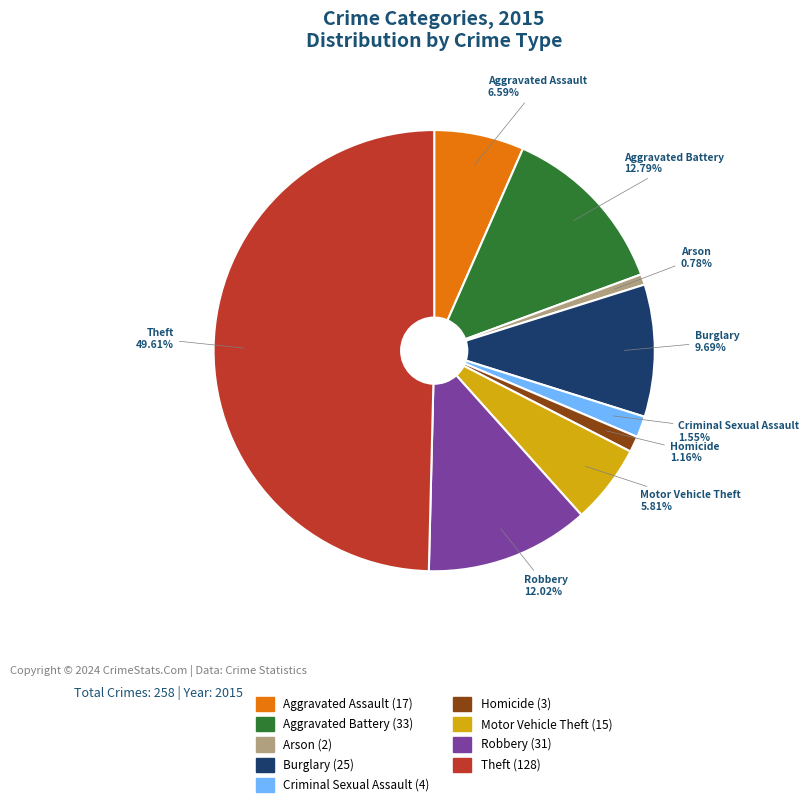

Which slice is the largest?

Theft